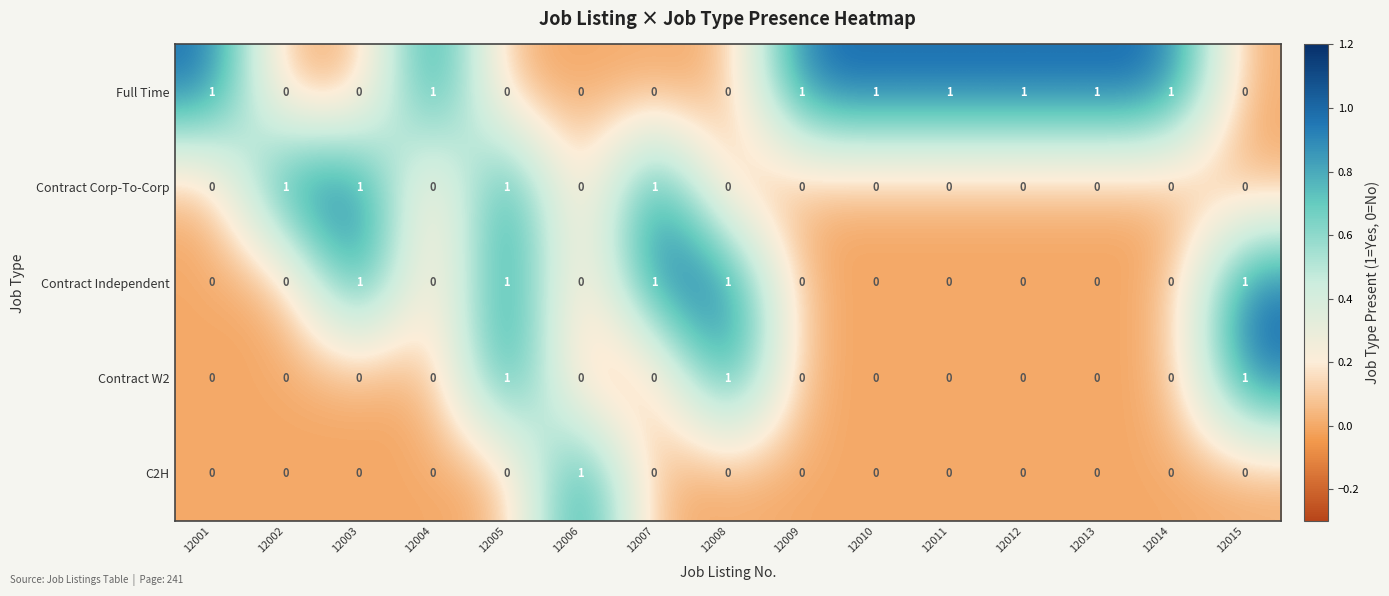

At how many categories does at least one series exceed 0?

15